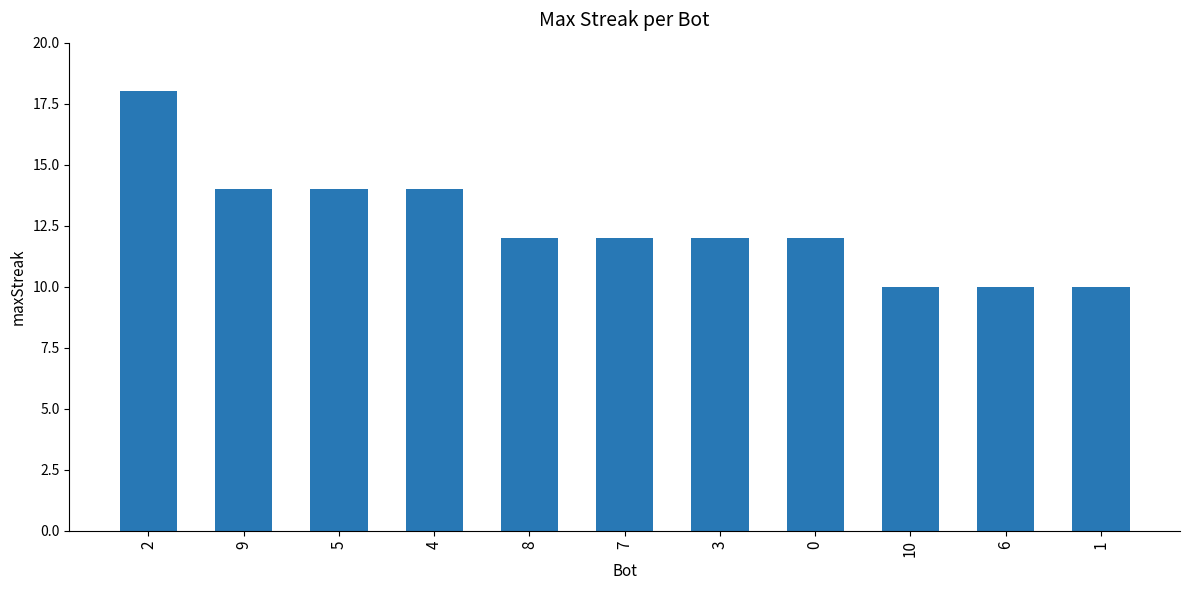

What is the difference between the second highest and second lowest values?

4